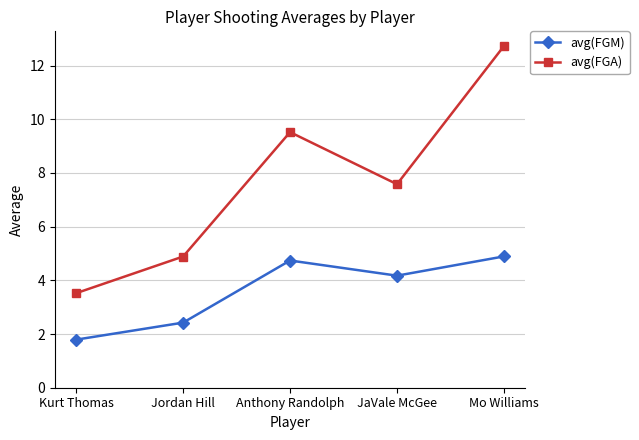

Count the number of data series in this chart.

2